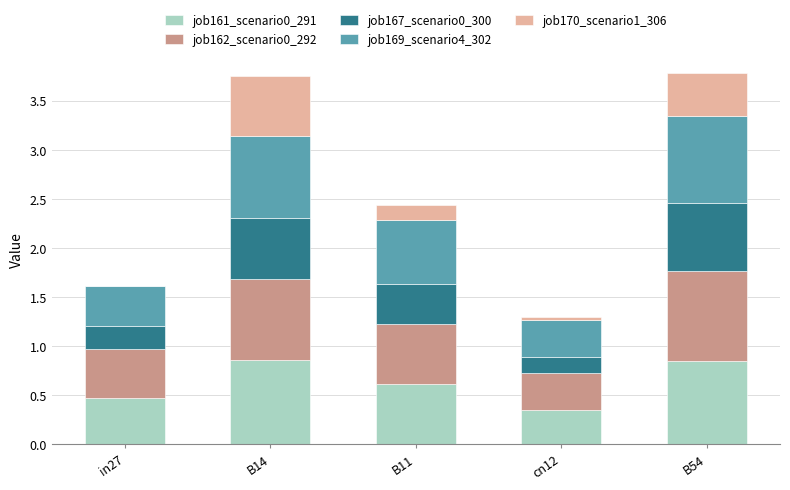

What is the total value across all series at B54?

3.8